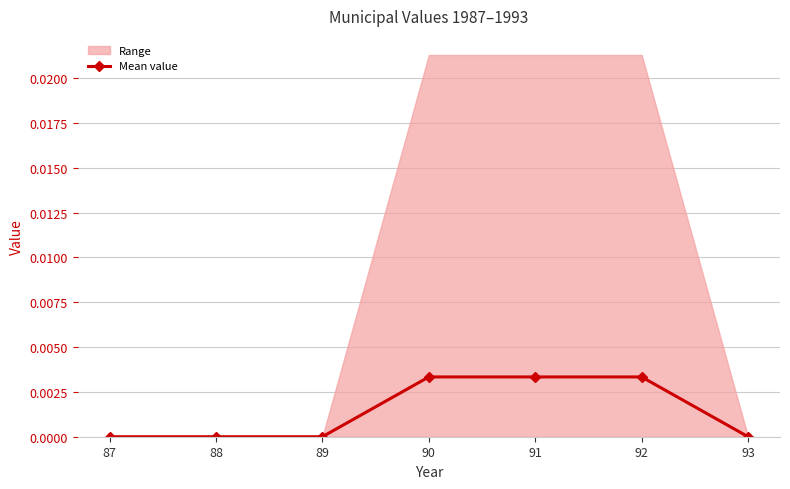

Rank the categories by value from highest to lowest.

90, 91, 92, 87, 88, 89, 93